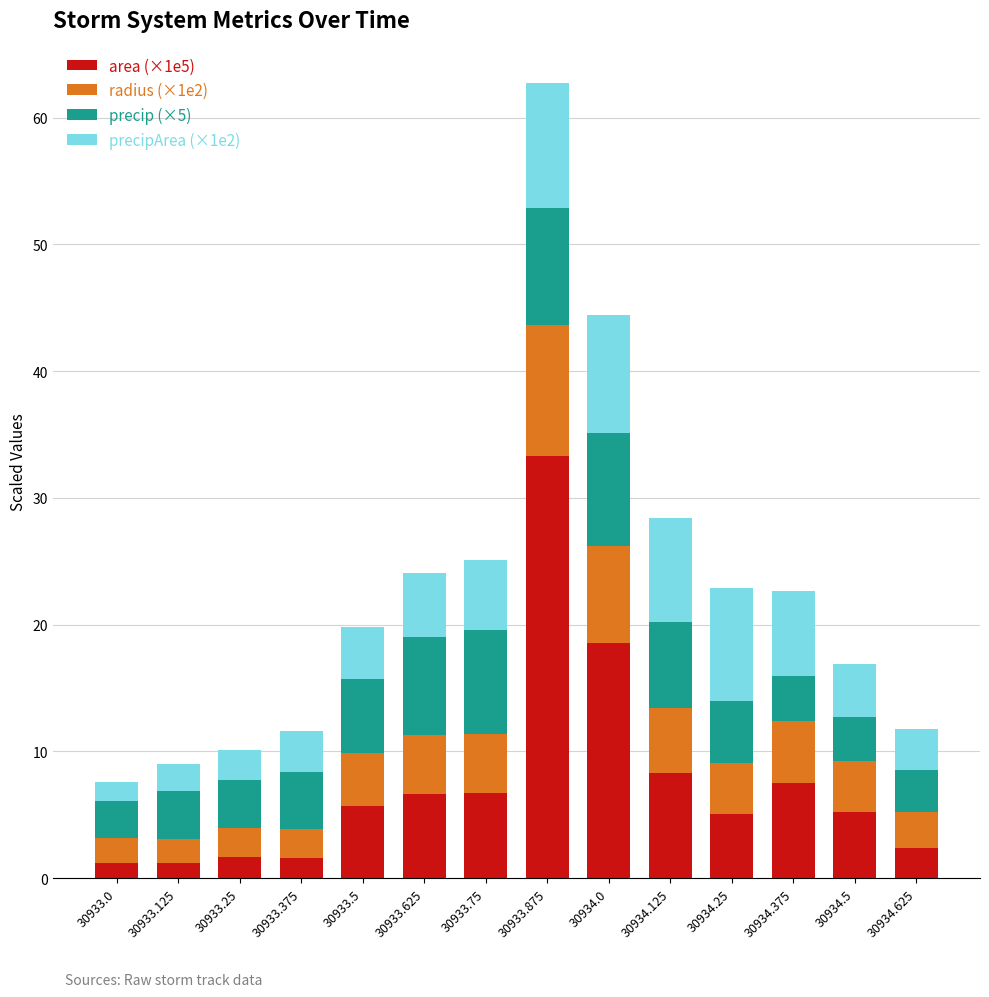

True or false: area (×1e5) has a value of 5.1 at 30934.125.

False